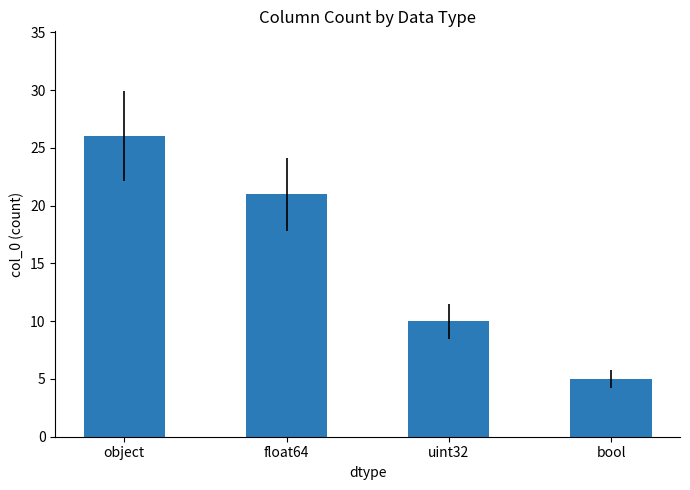

What is the label of the 3rd bar from the right?

float64